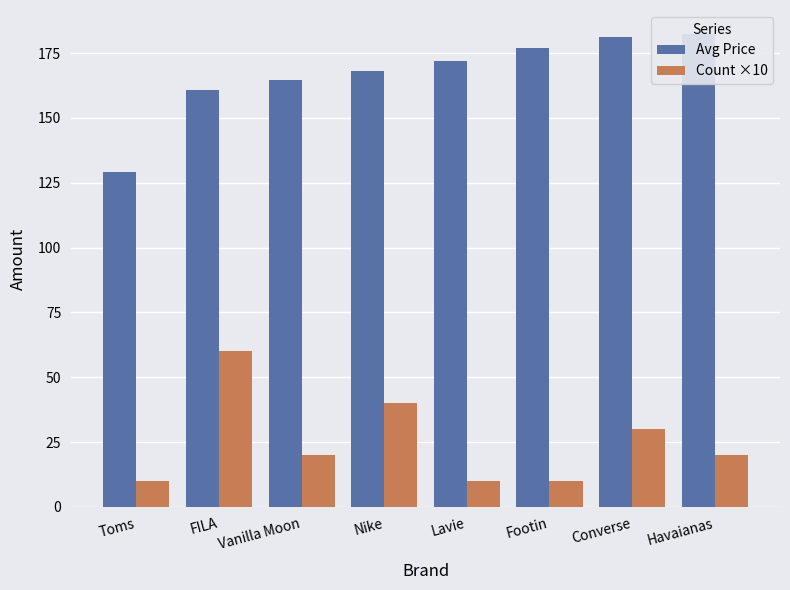

What is the approximate value of Avg Price at Vanilla Moon?

164.5